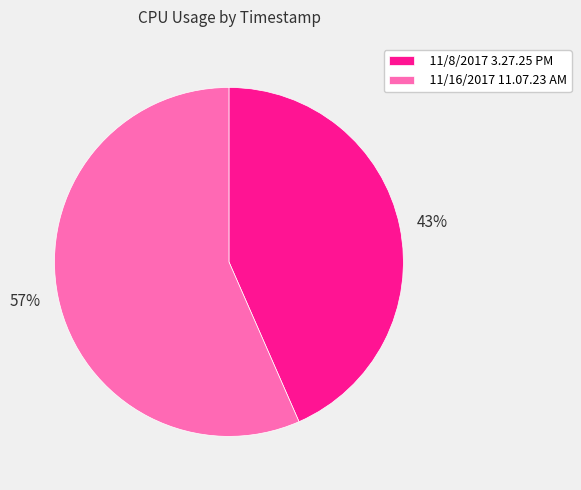

Which has a higher value, 11/16/2017 11.07.23 AM or 11/8/2017 3.27.25 PM?

11/16/2017 11.07.23 AM